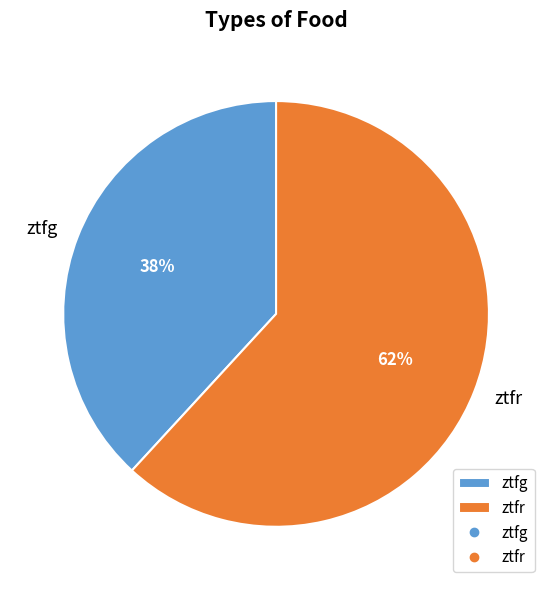

Is it true that ztfg is 28% of the pie?

False